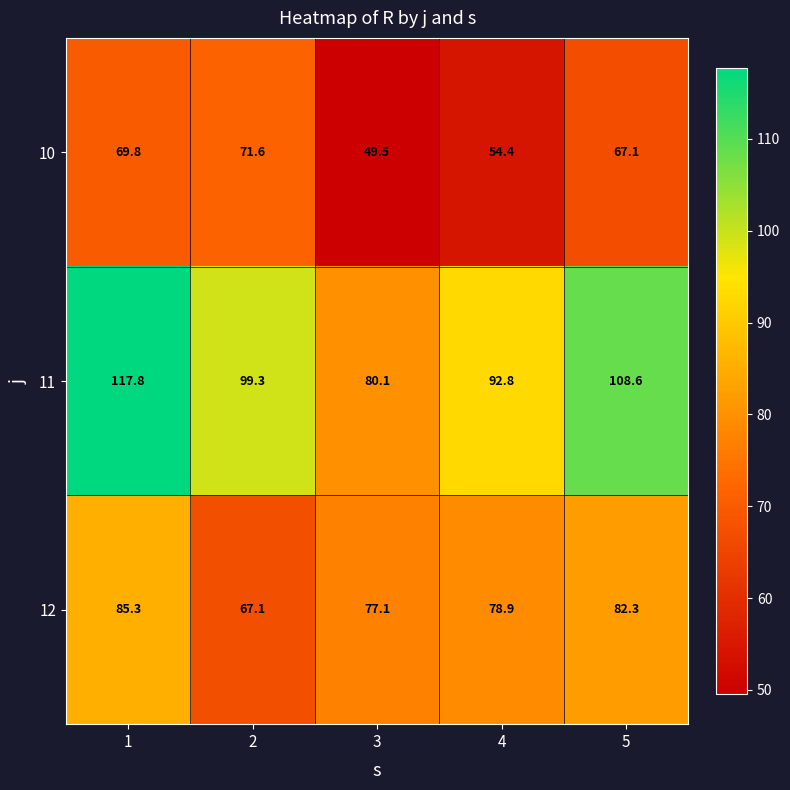

Reading right to left, extract all data points from this chart.

10: 67.1	54.4	49.5	71.6	69.8
11: 108.6	92.8	80.1	99.3	117.8
12: 82.3	78.9	77.1	67.1	85.3